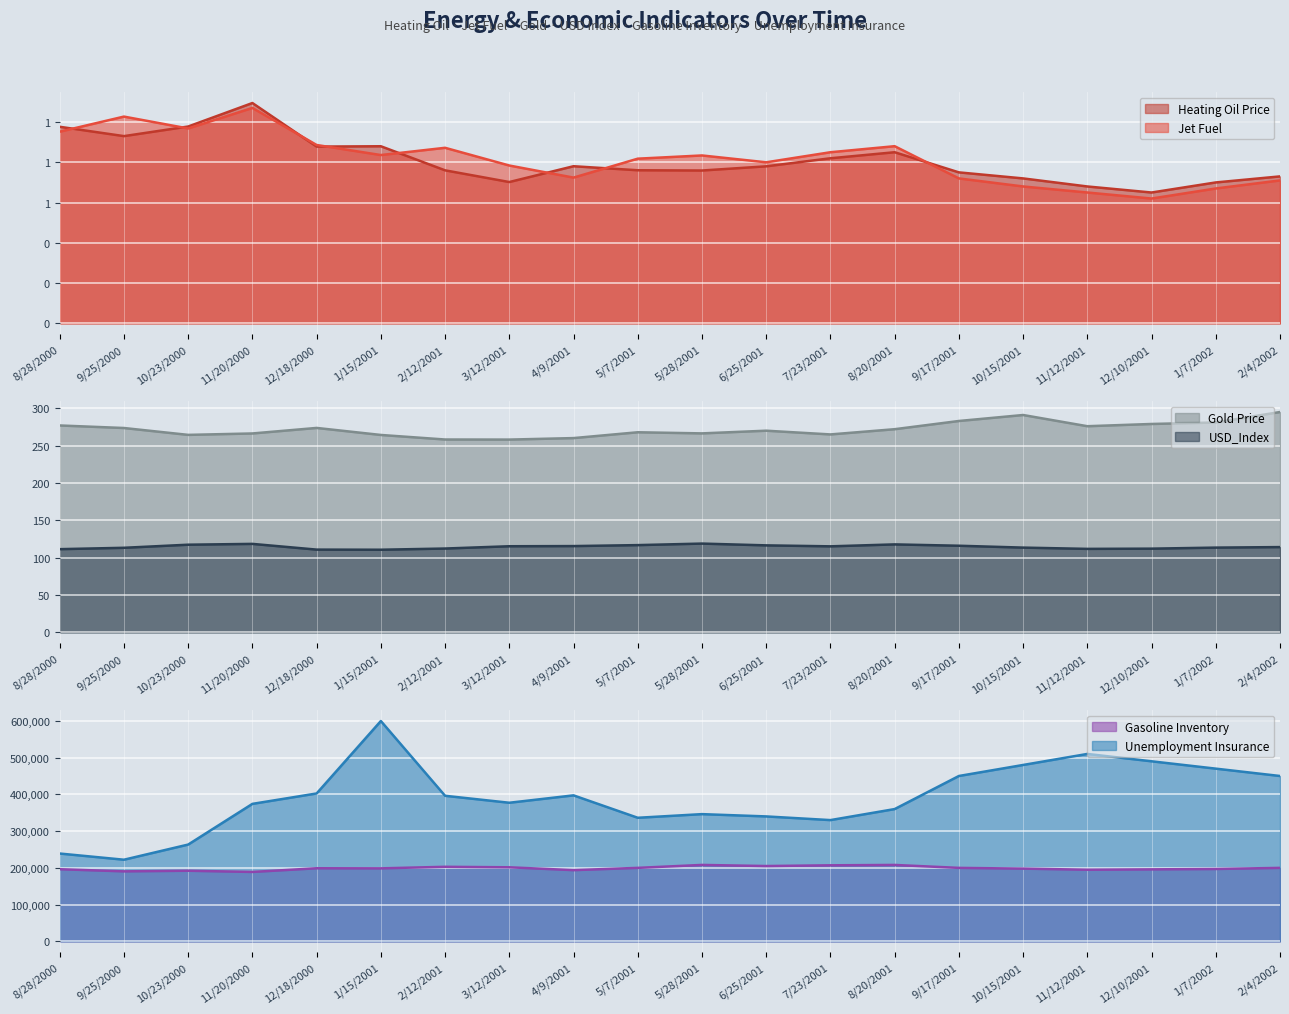

What is the spread (max minus min) of values at 1/15/2001?

599561.2